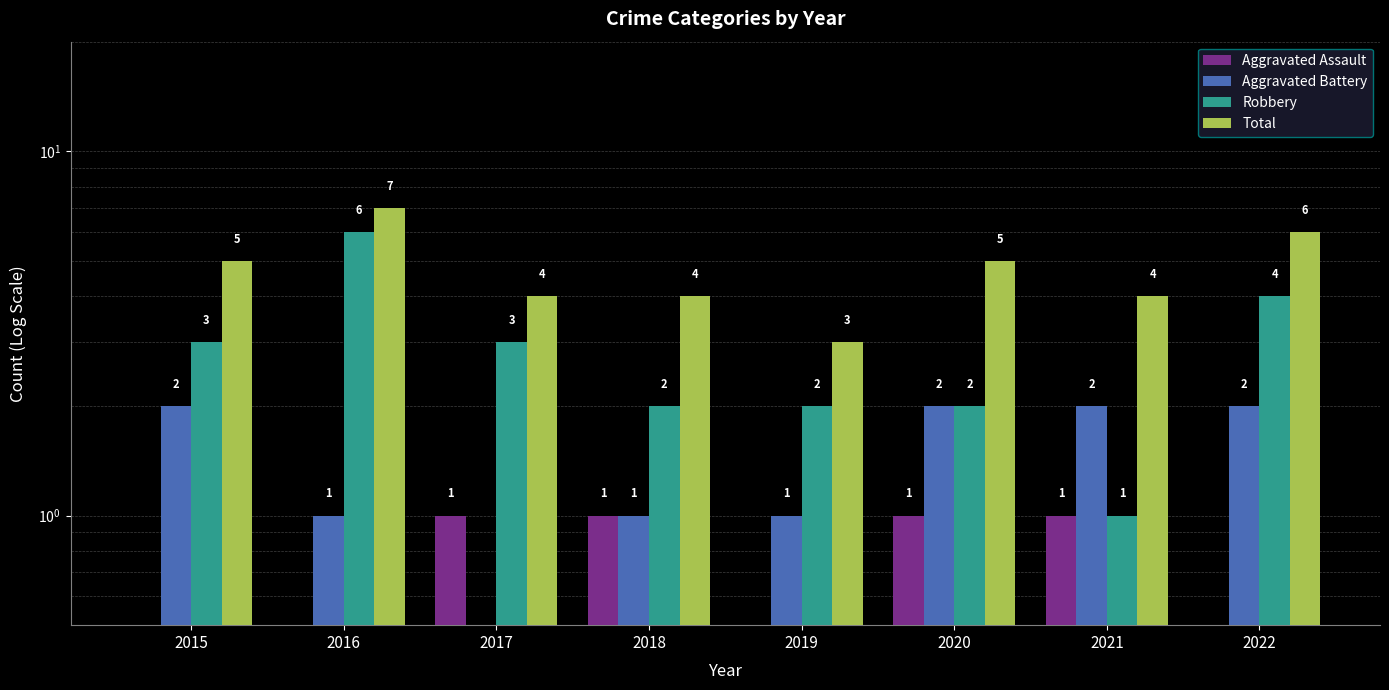

What is the difference between the maximum and minimum values in the Robbery series?

5.0